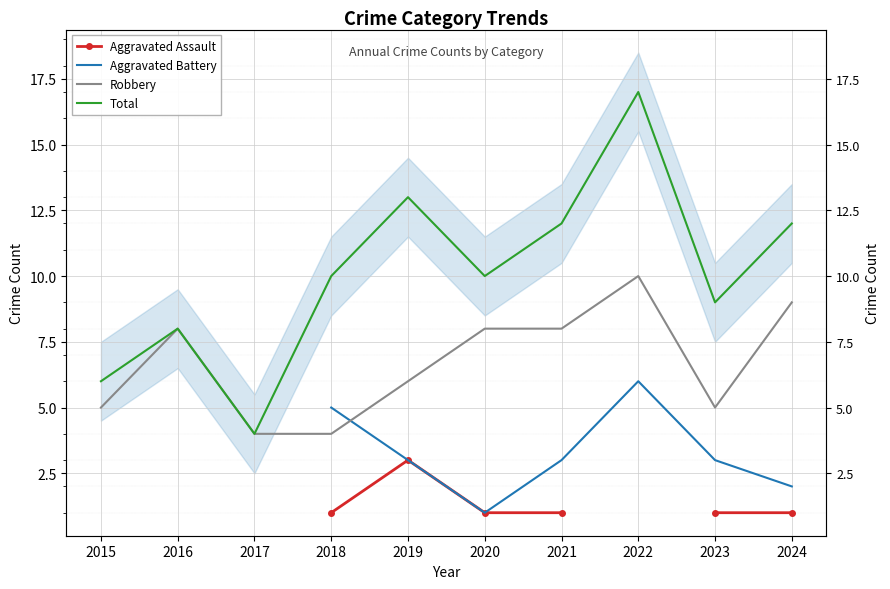

How many interior local peaks does the Aggravated Battery series have?

1